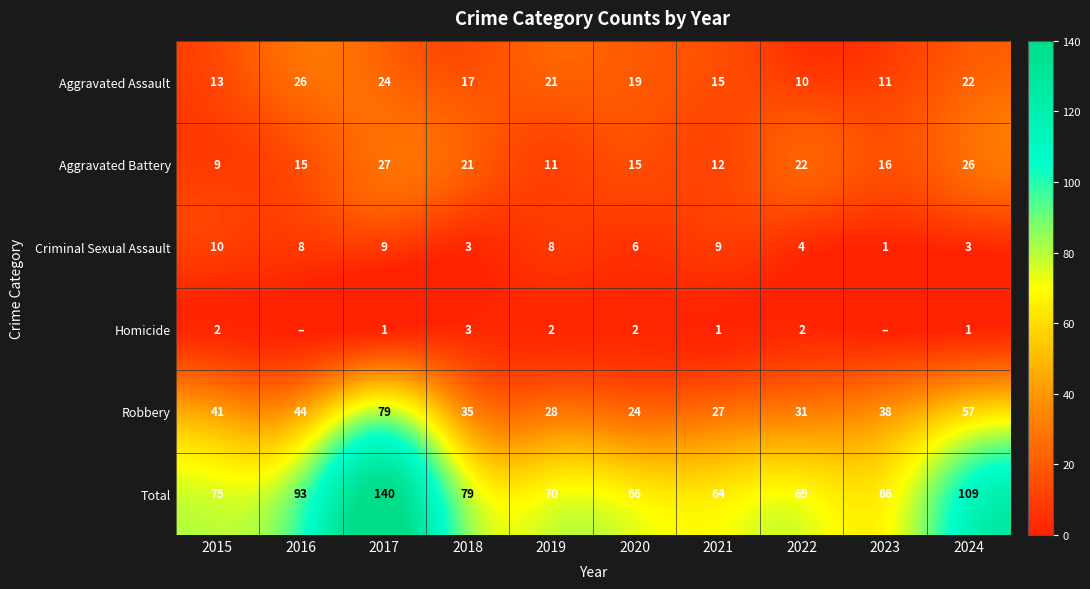

The Criminal Sexual Assault series shows 6 at 2020. True or false?

True